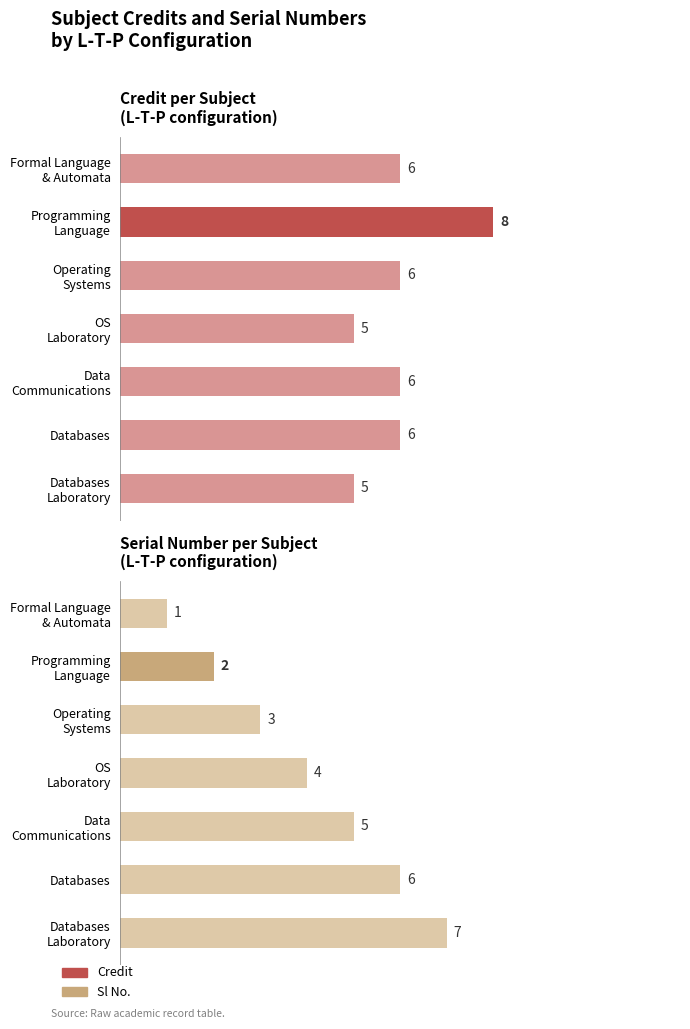

The value of Credit at Databases is 2. True or false?

False